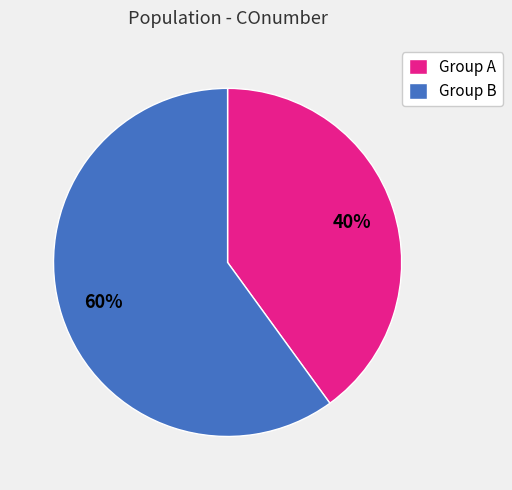

Rank the categories by value from lowest to highest.

Group A, Group B